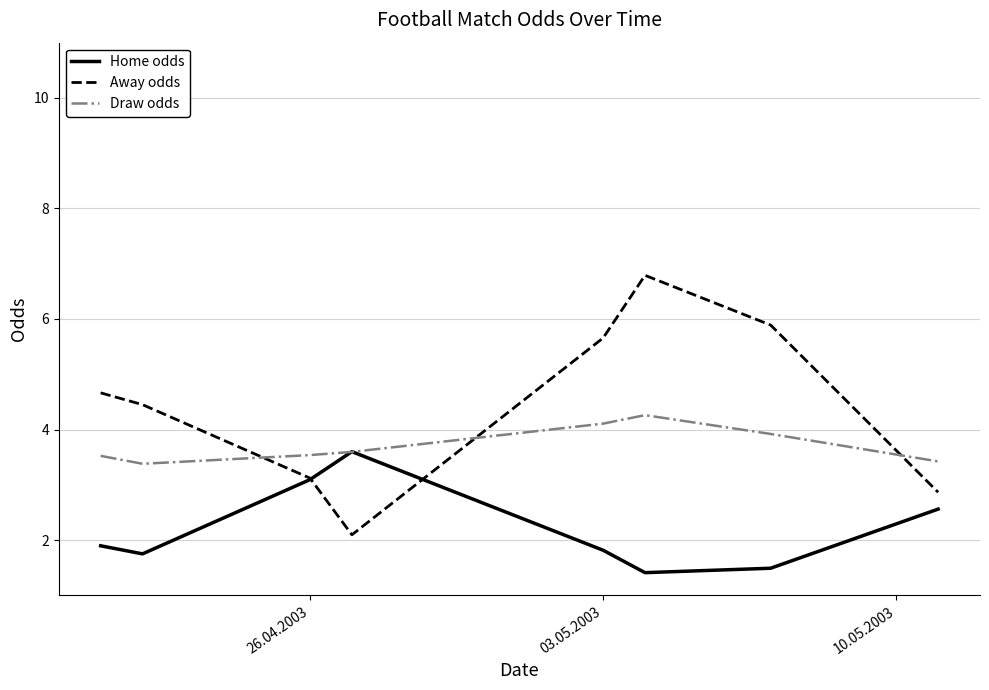

Rank the series by their average value, from highest to lowest.

Away odds, Draw odds, Home odds